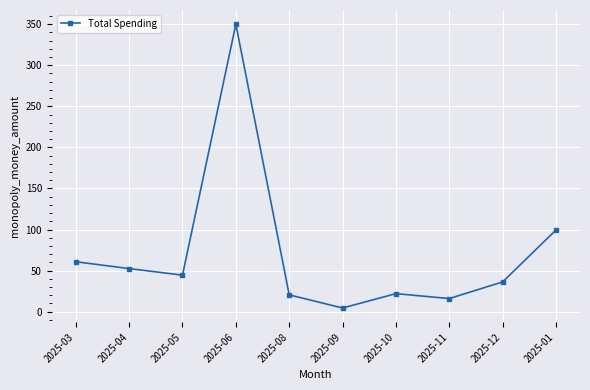

Count the number of data series in this chart.

1